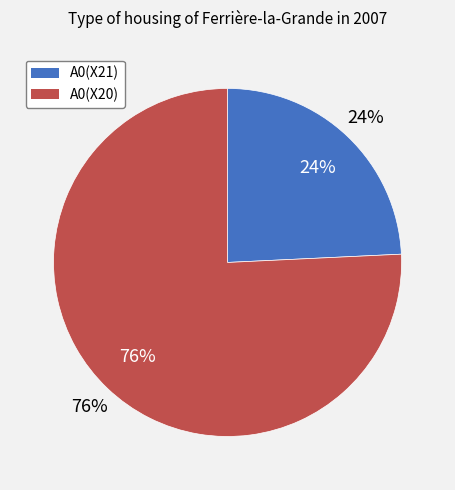

True or false: A0(X20) accounts for 62% of the total.

False